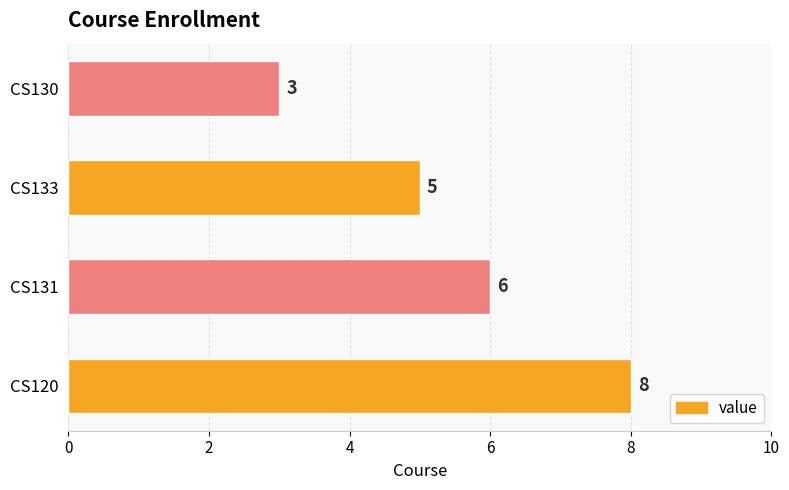

Reading bottom to top, what are all the values shown in this chart?

8	6	5	3